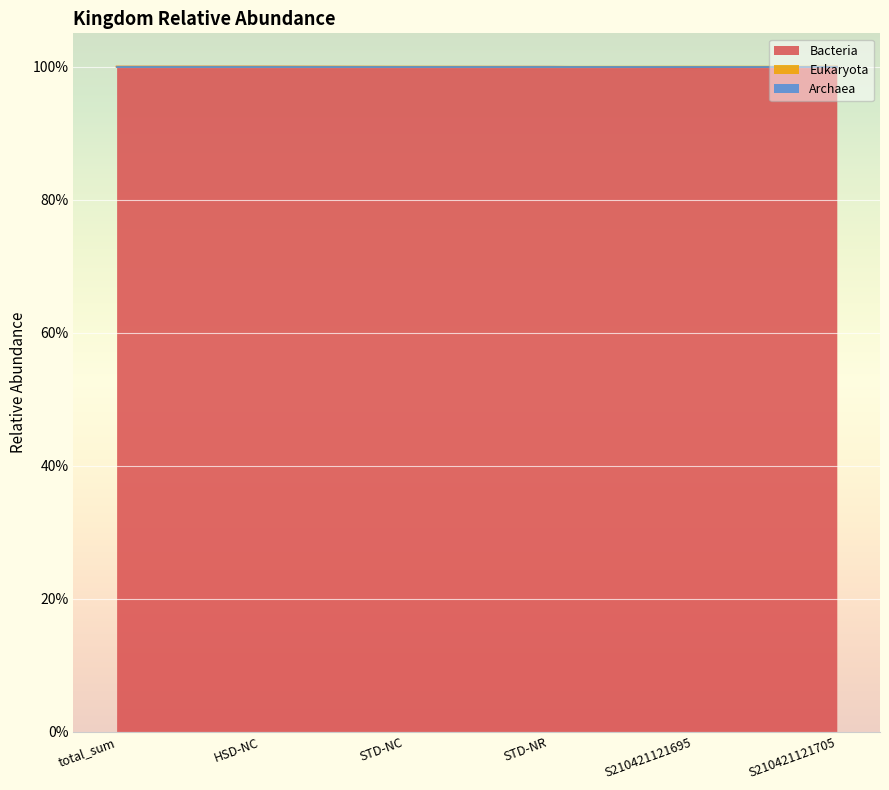

Does the chart display data point markers on the line(s)?

No